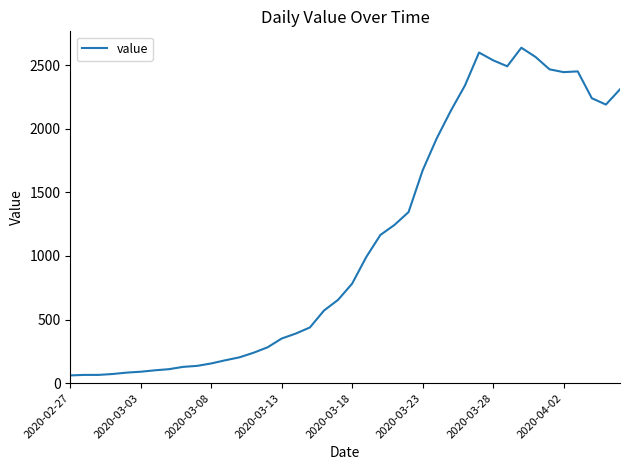

How many distinct data groups are displayed?

1